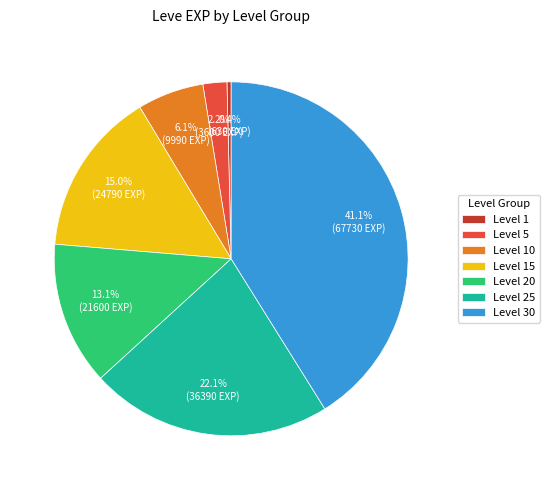

To the nearest percent, what percentage of the pie is Level 15?

15%